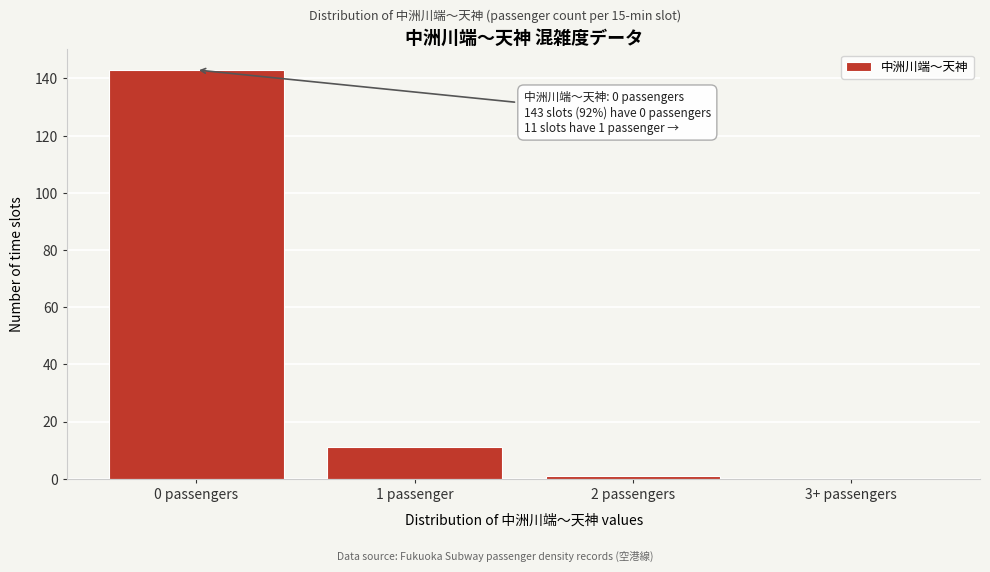

Reading left to right, what are all the values shown in this chart?

0 passengers=143	1 passenger=11	2 passengers=1	3+ passengers=0